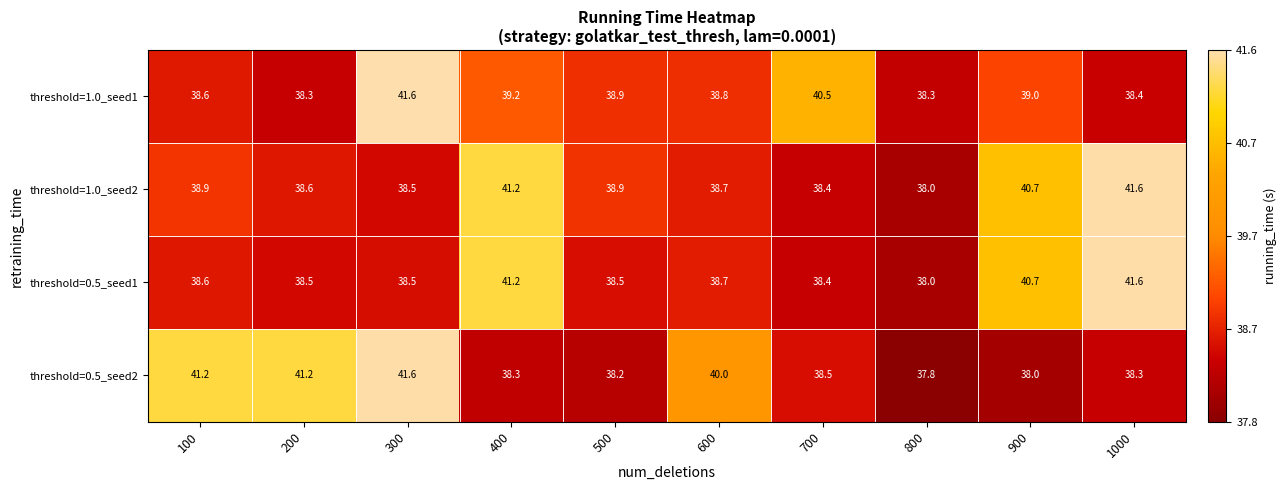

How many data points in threshold=1.0_seed2 are above 38?

9